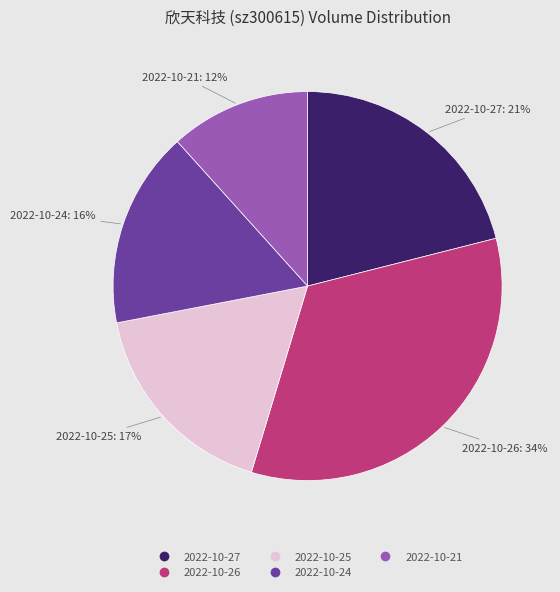

What is the smallest slice in the pie chart?

2022-10-21